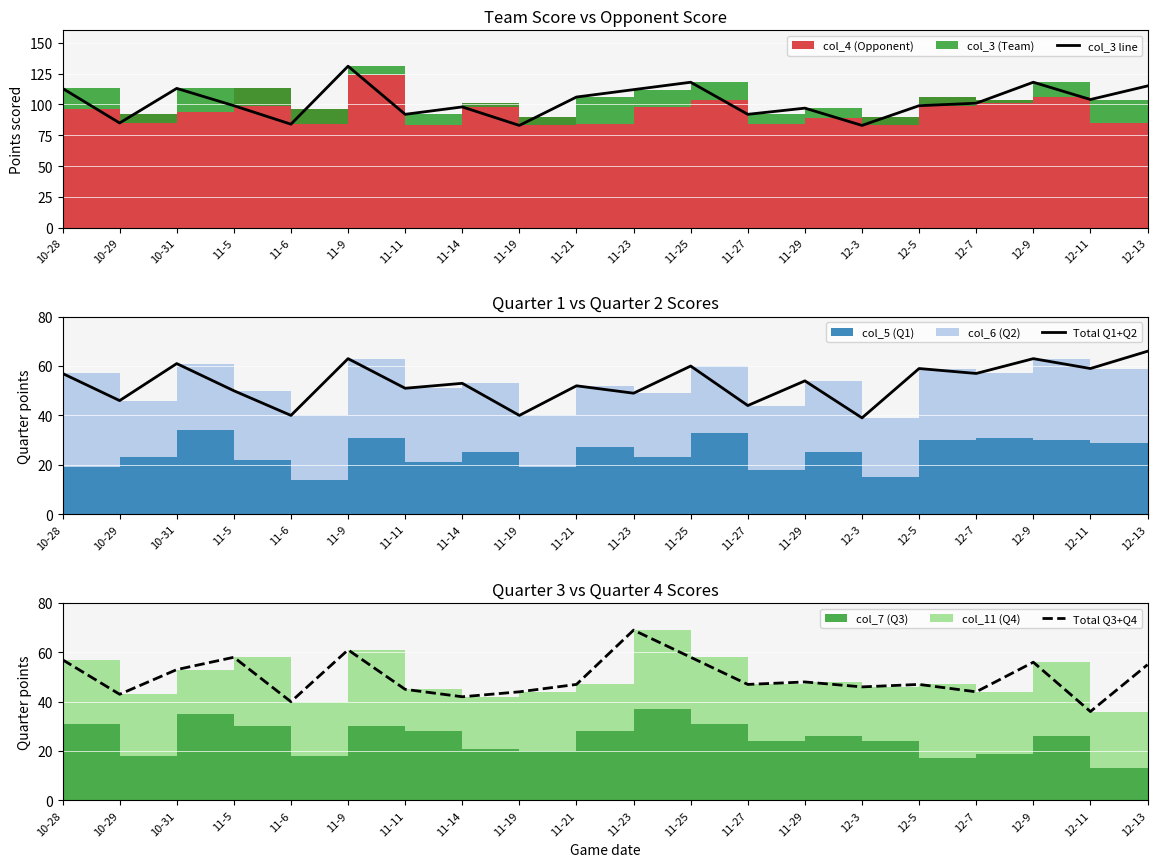

True or false: Total Q1+Q2 and Total Q3+Q4 cross at least once.

True